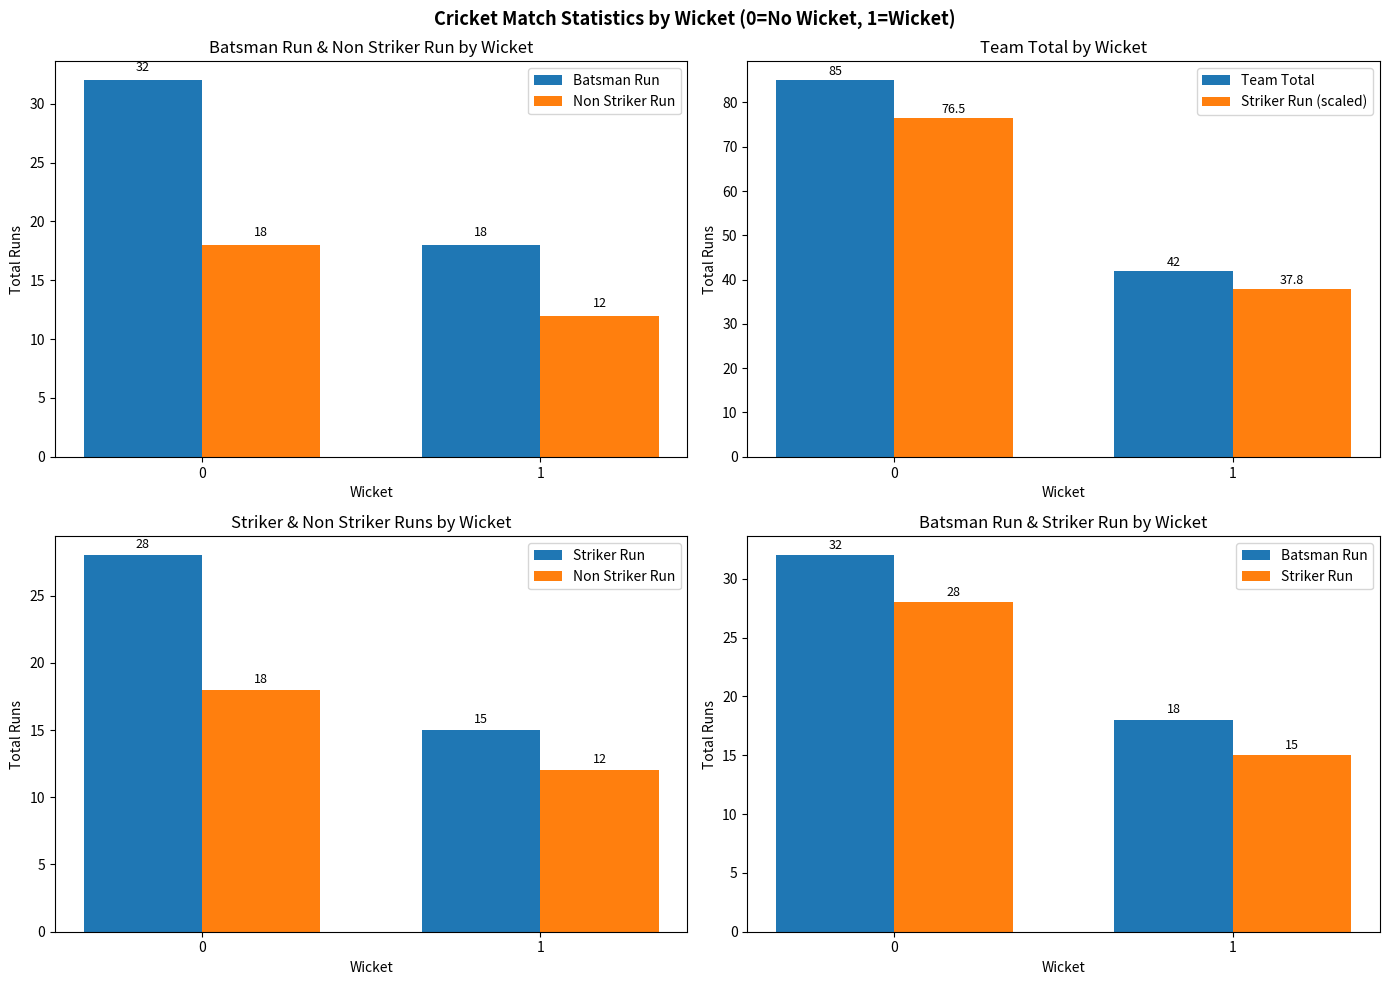

What is the value of the Non Striker Run bar at the 2nd from the left?

12.0